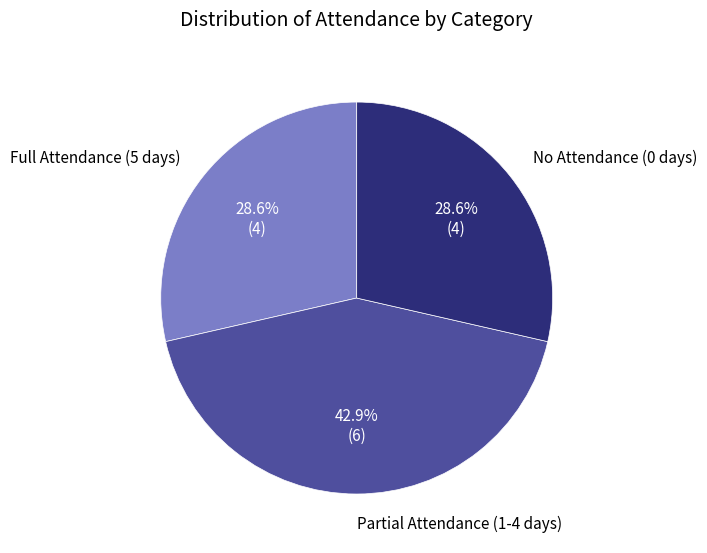

What is the total percentage of Partial Attendance (1-4 days) and Full Attendance (5 days)?

71.4%